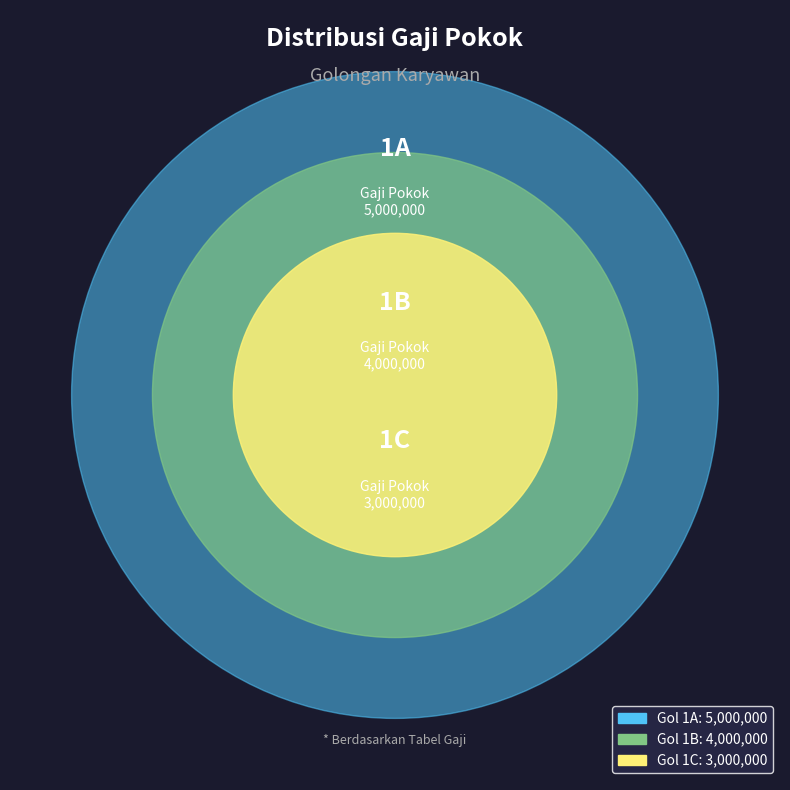

Between 1B and 1C, which is larger?

1B